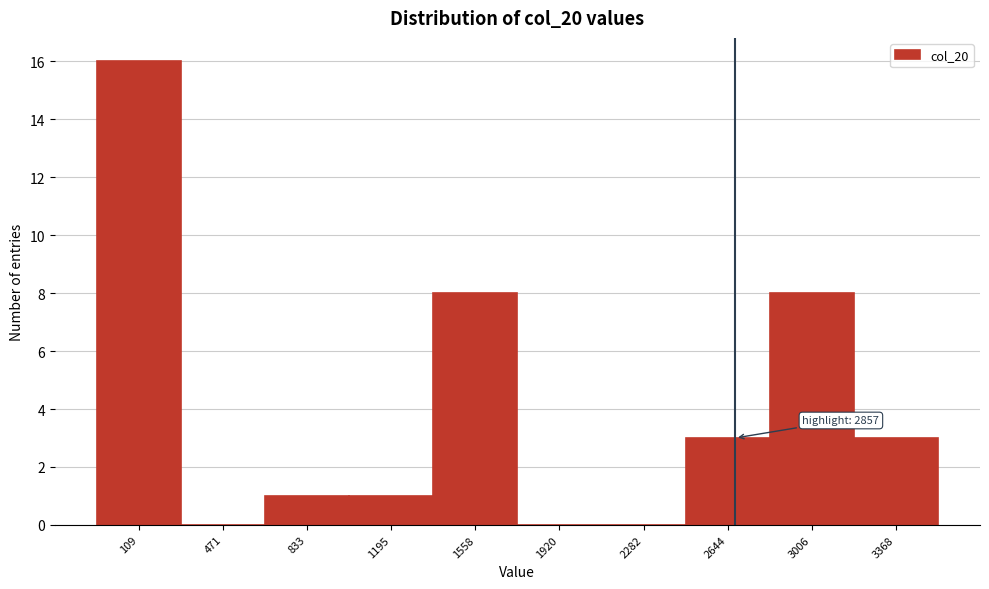

Reading right to left, what are all the values shown in this chart?

3368=3	3006=8	2644=3	2282=0	1920=0	1558=8	1195=1	833=1	471=0	109=16